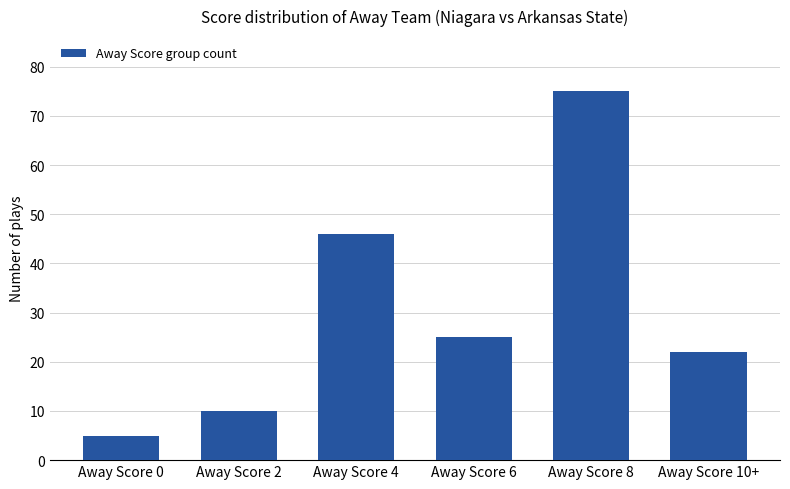

Are the bars horizontal?

No